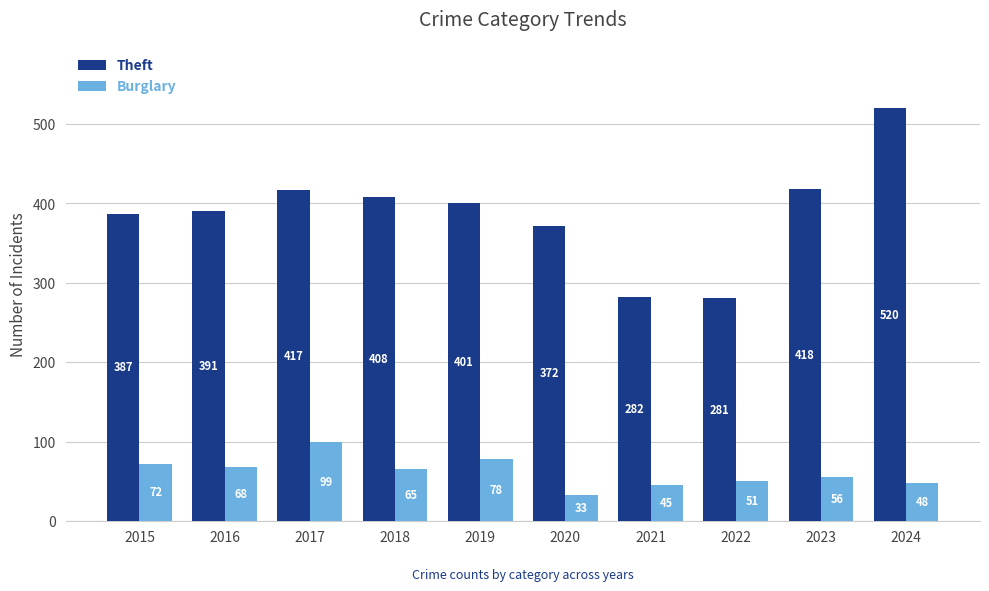

The Theft series shows 596 at 2018. True or false?

False